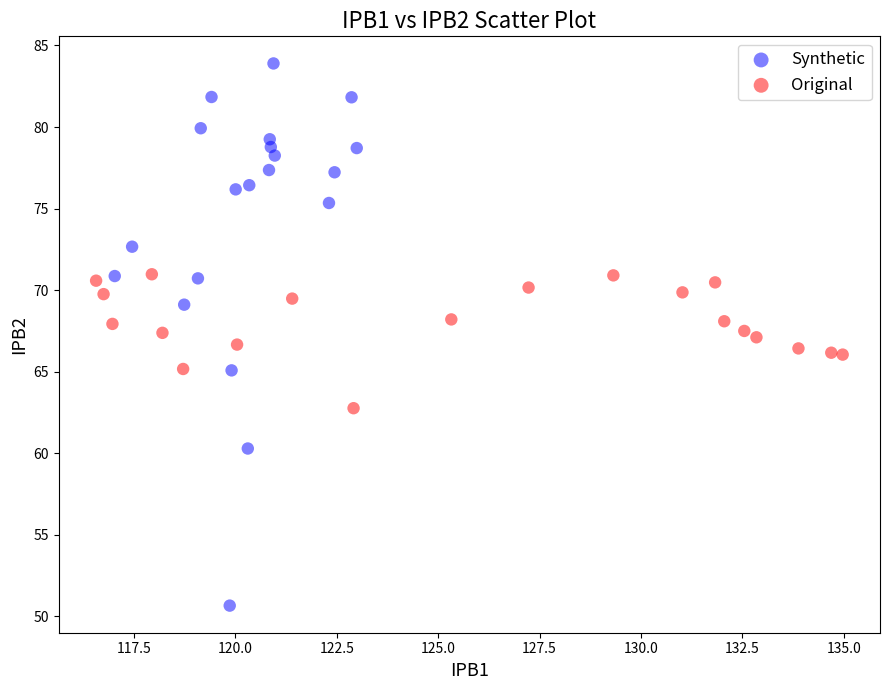

Which series contains the lowest Y value?

Synthetic